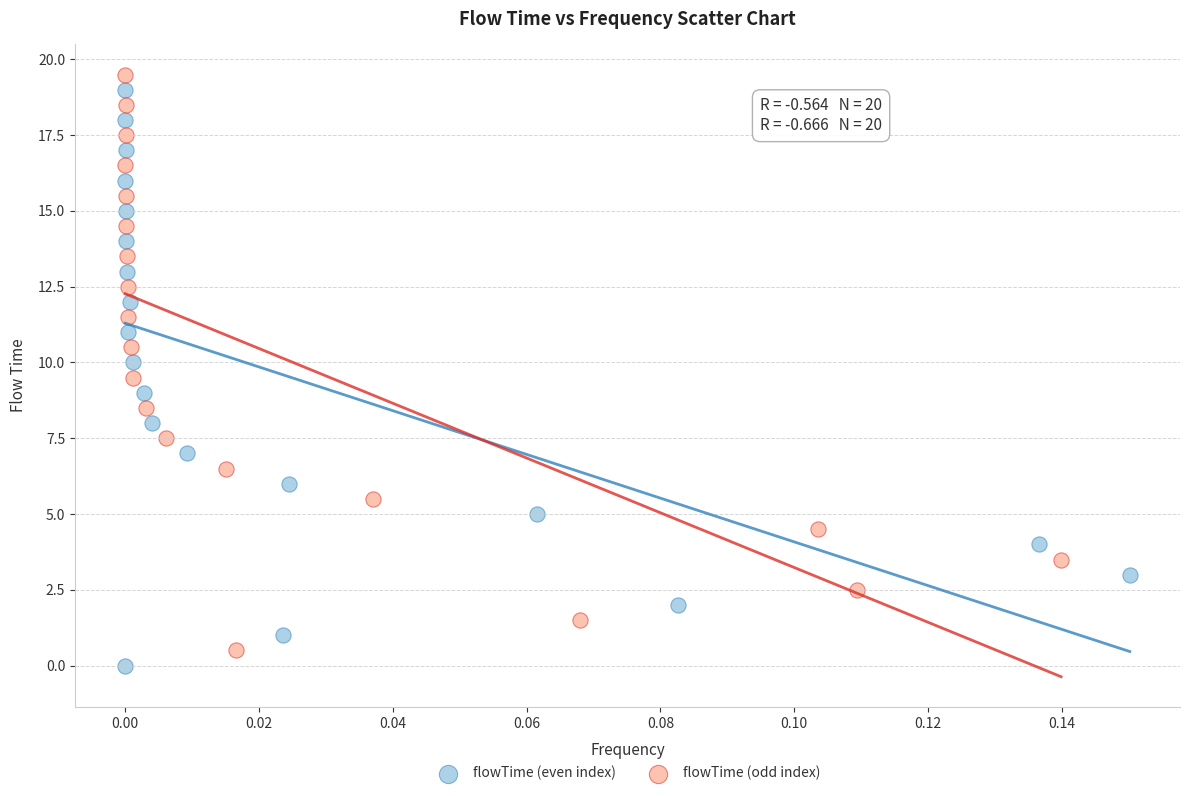

Which series reaches the minimum Y coordinate?

flowTime (even index)